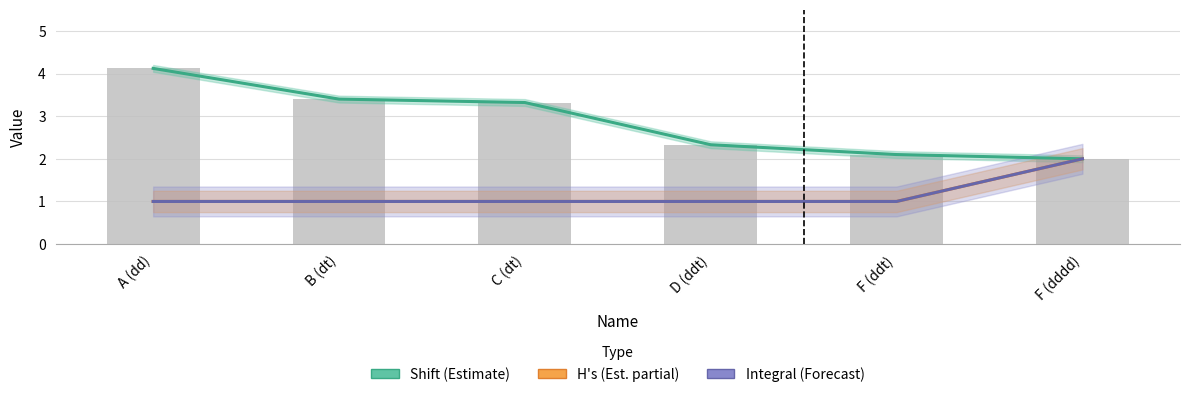

Is it true that Integral (Forecast) equals 1.3 at F (dddd)?

False